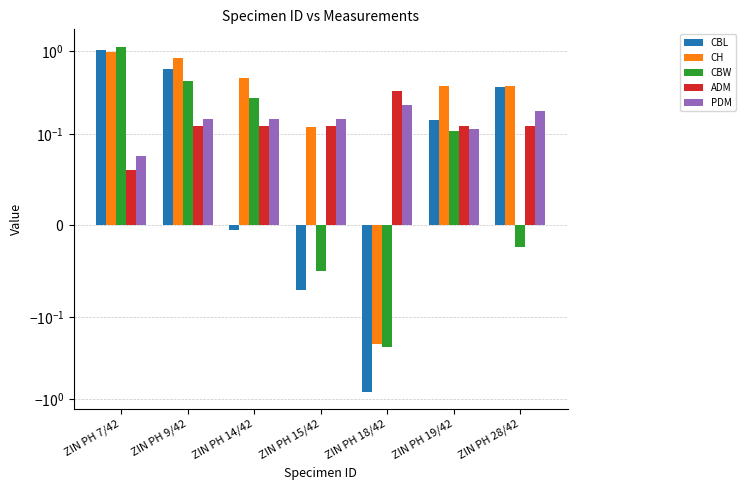

At ZIN PH 19/42, list the series in order from smallest to largest.

CBW, PDM, ADM, CBL, CH